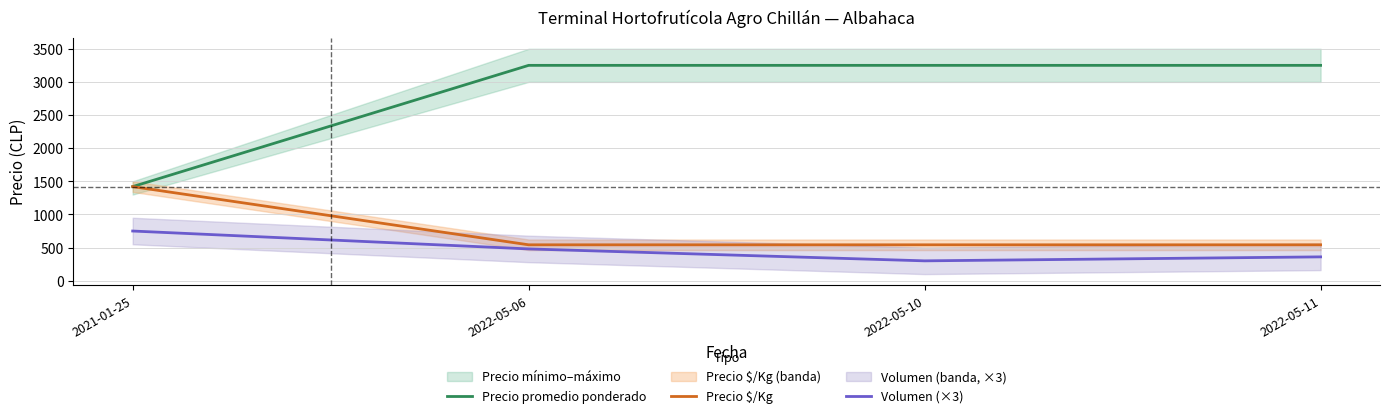

Reading left to right, list all the values displayed in this chart.

Precio promedio ponderado: 1420	3250	3250	3250
Precio $/Kg: 1420	542	542	542
Volumen (×3): 750	480	300	360